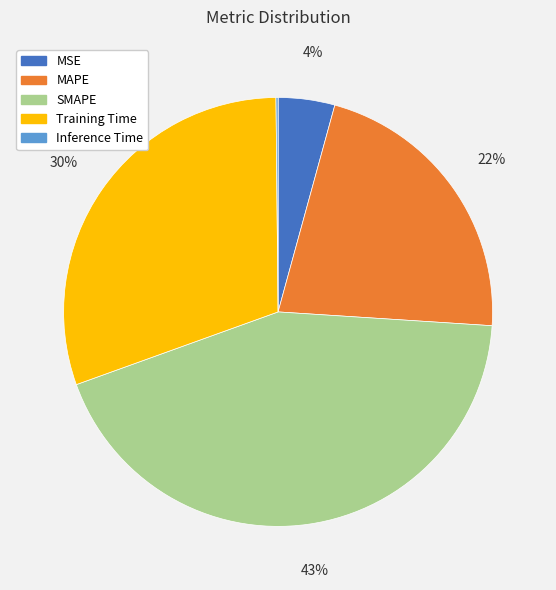

Is it true that SMAPE is 52% of the pie?

False